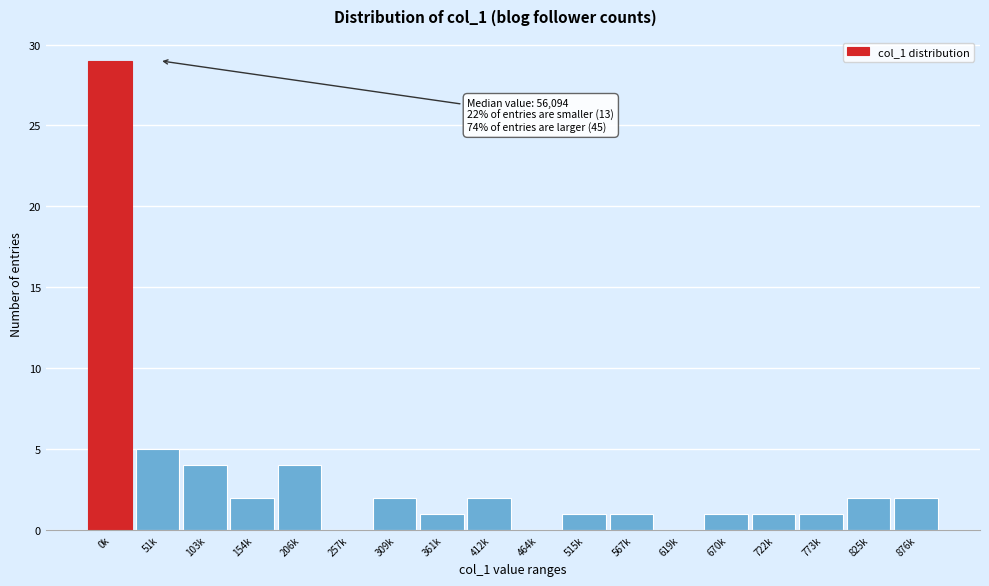

Reading right to left, extract all data points from this chart.

876k=2	825k=2	773k=1	722k=1	670k=1	619k=0	567k=1	515k=1	464k=0	412k=2	361k=1	309k=2	257k=0	206k=4	154k=2	103k=4	51k=5	0k=29